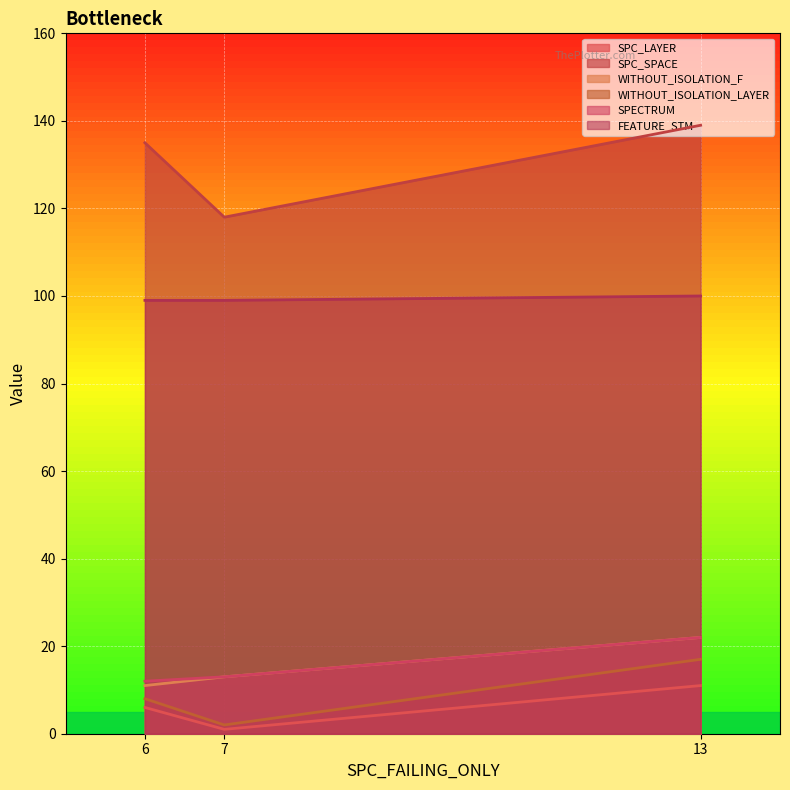

List the labels in order of SPC_LAYER value, smallest first.

7, 6, 13